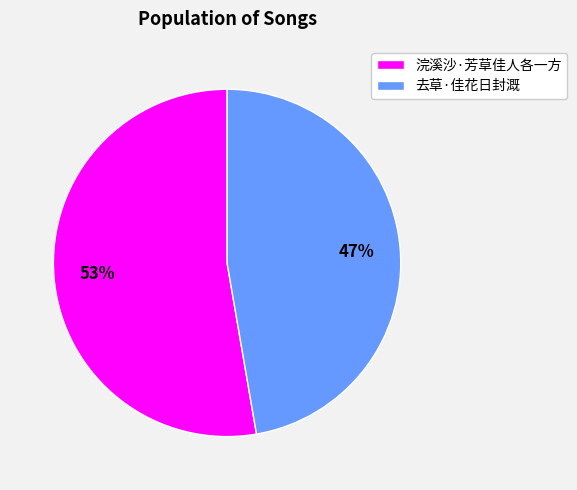

The 去草·佳花日封溉 slice represents 39% of the pie. True or false?

False